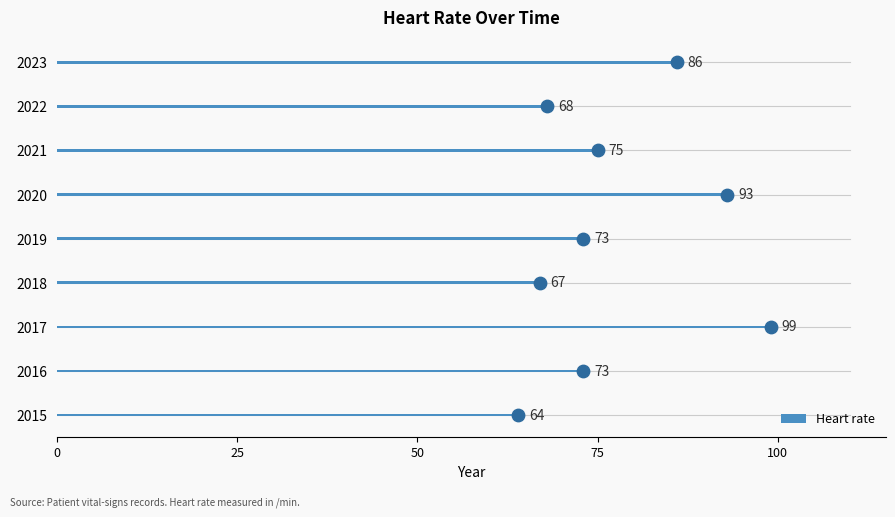

Which category has the lowest value in the Heart rate series?

2015